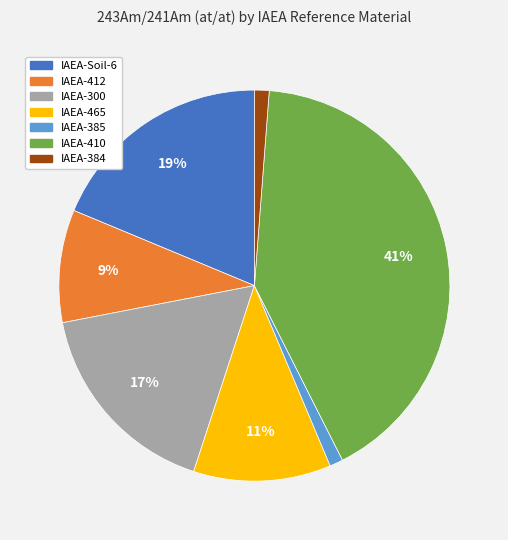

Is there a majority slice in this chart?

No